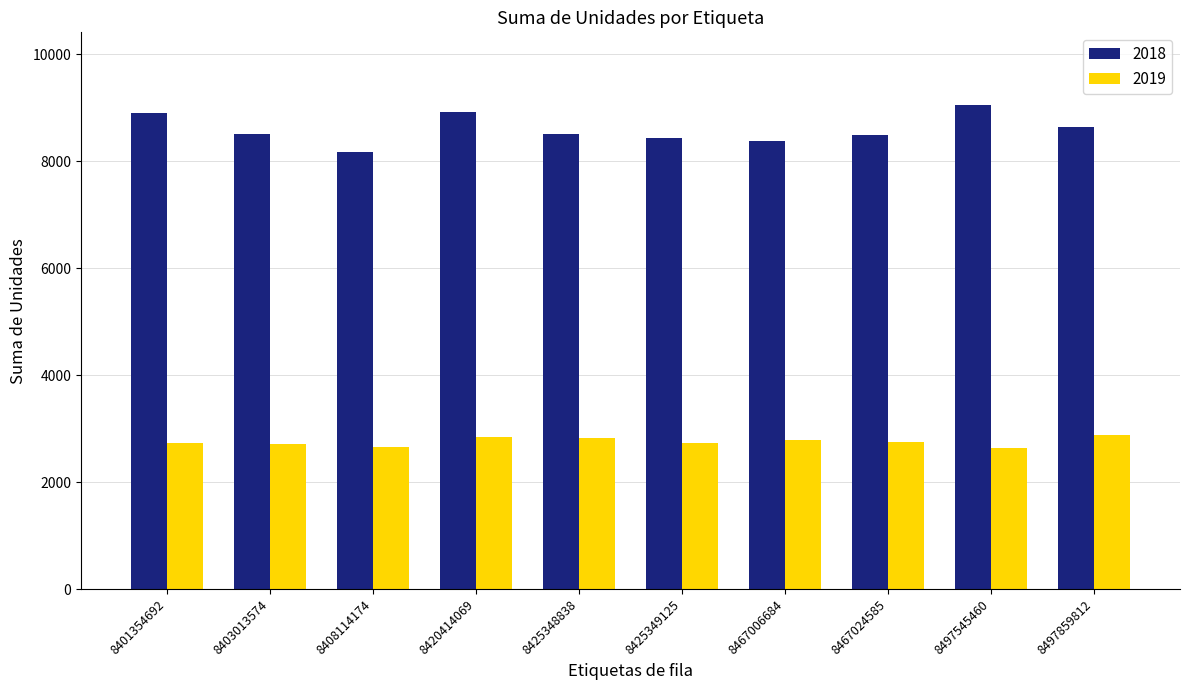

What is the difference between the 2018 values at 8408114174 and 8497545460?

876